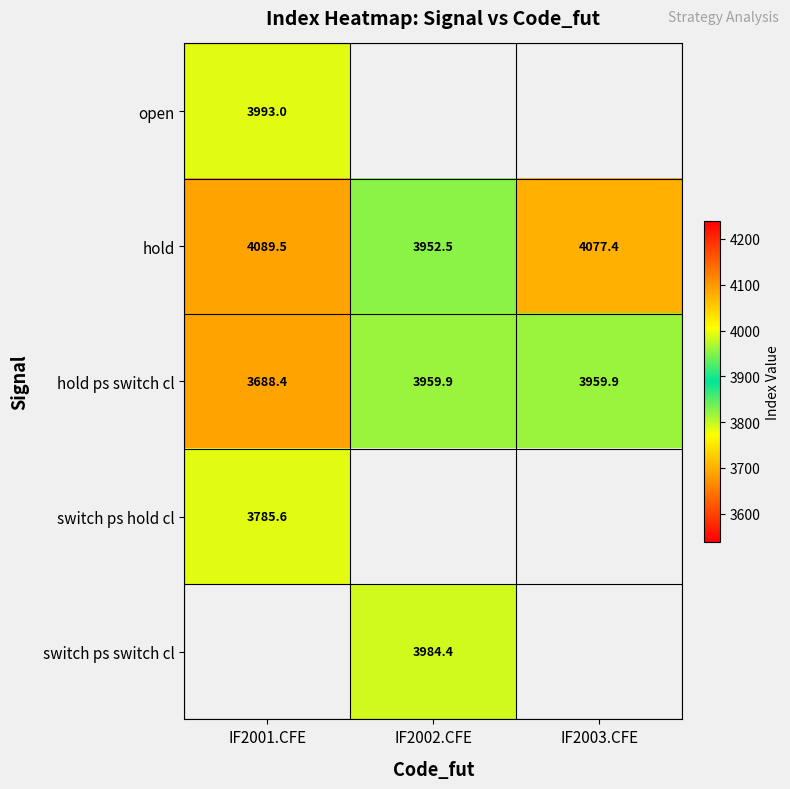

The value of switch ps hold cl at IF2001.CFE is 3785.6. True or false?

True